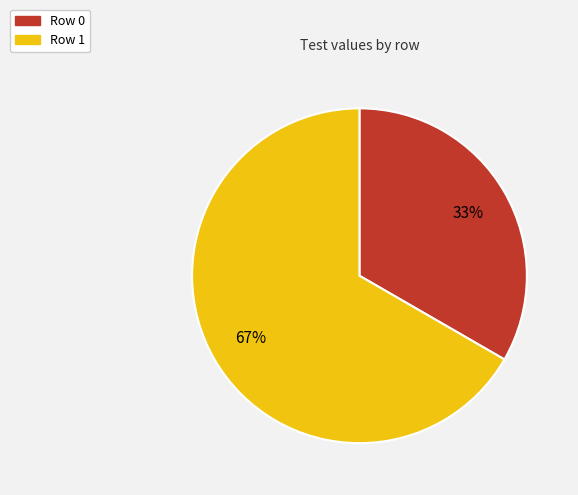

Which has a higher value, Row 0 or Row 1?

Row 1